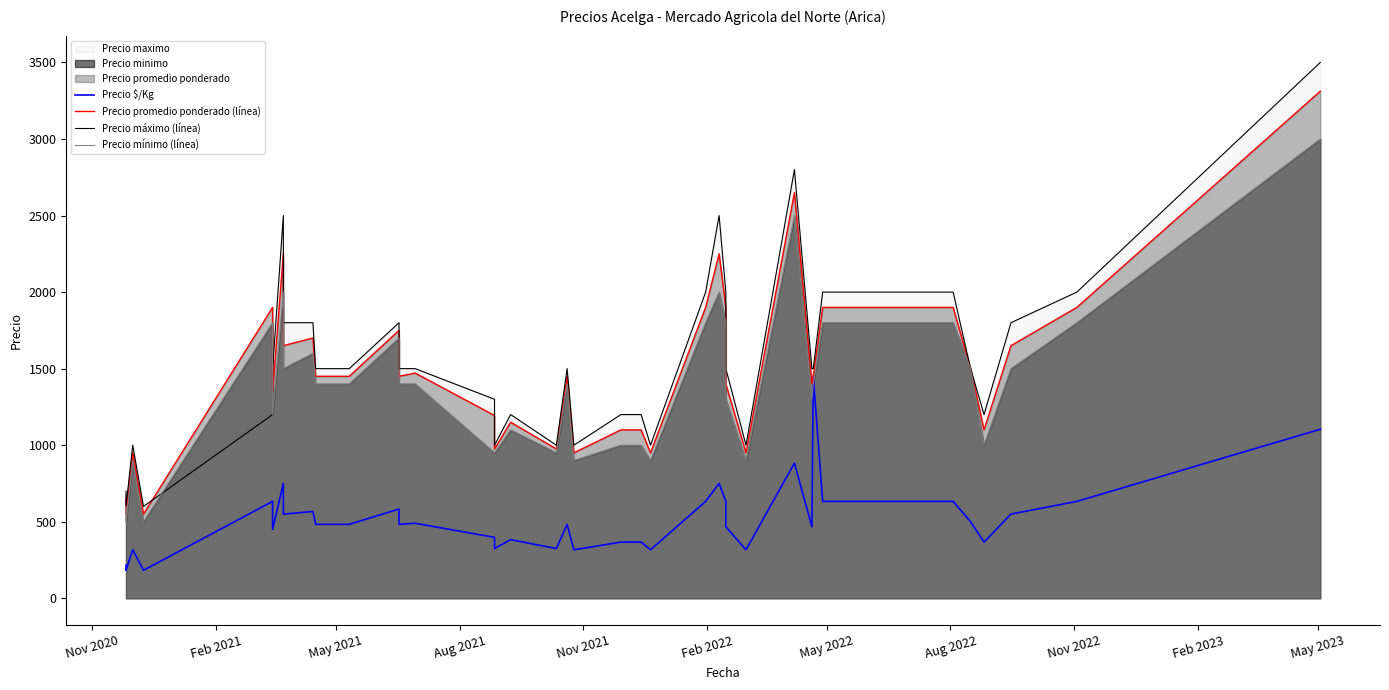

How many lines are shown in the chart?

4